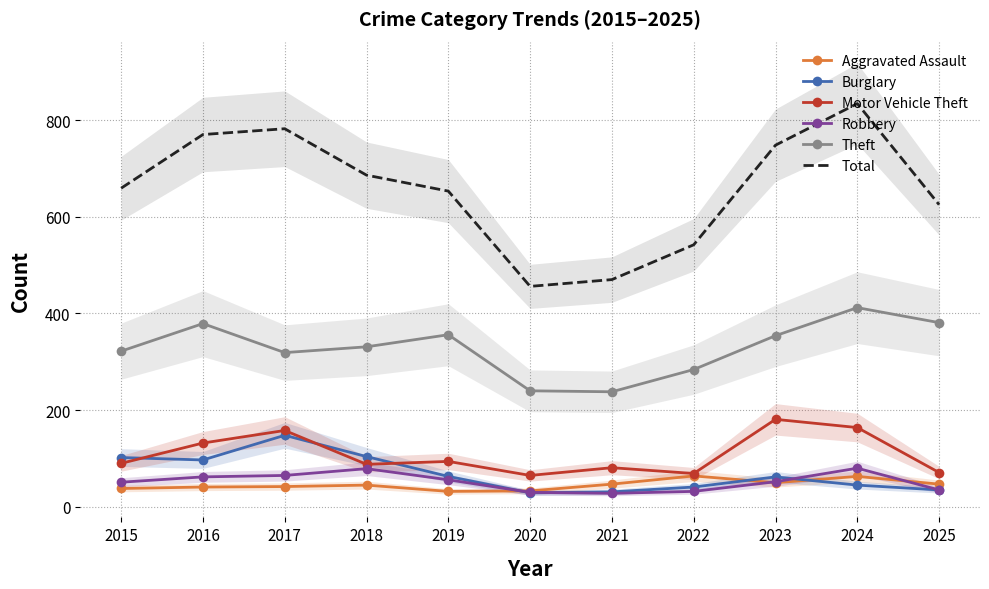

True or false: Total and Theft cross at least once.

False